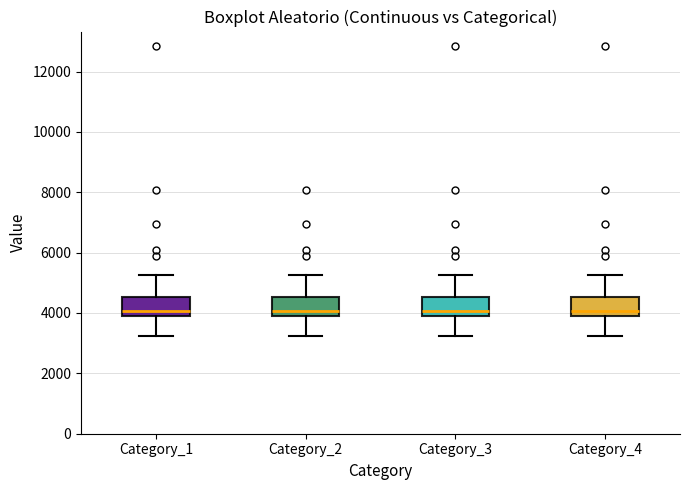

Reading left to right, transcribe this box plot: for each box, give where its median line is, the range the box spans, and where its two whiskers end, as read against the y-axis. The values are not printed on the chart, so give them approximately, as read against the axis.

Category_1: median 4000 (just above the box's lower edge), box 4000 to 4600, whiskers 3200 to 5200
Category_2: median 4000 (just above the box's lower edge), box 4000 to 4600, whiskers 3200 to 5200
Category_3: median 4000 (just above the box's lower edge), box 4000 to 4600, whiskers 3200 to 5200
Category_4: median 4000 (just above the box's lower edge), box 4000 to 4600, whiskers 3200 to 5200